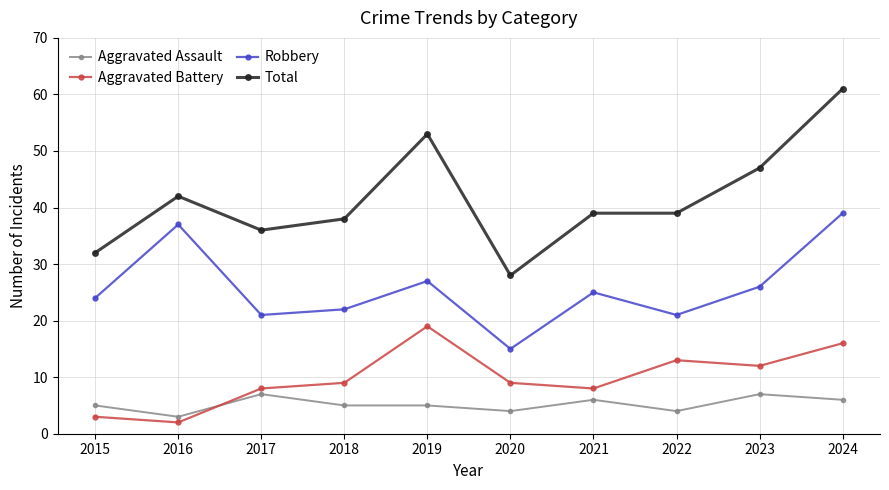

What is the difference between the maximum and minimum values in the Robbery series?

24